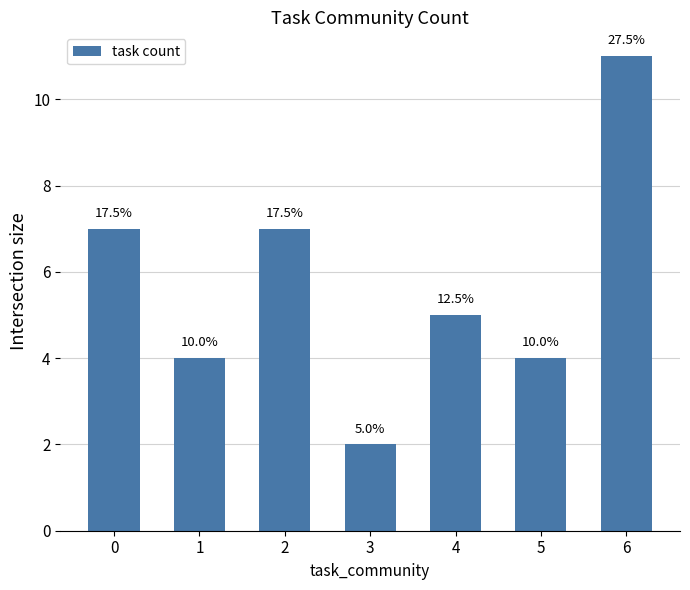

How many bars are there in total?

7